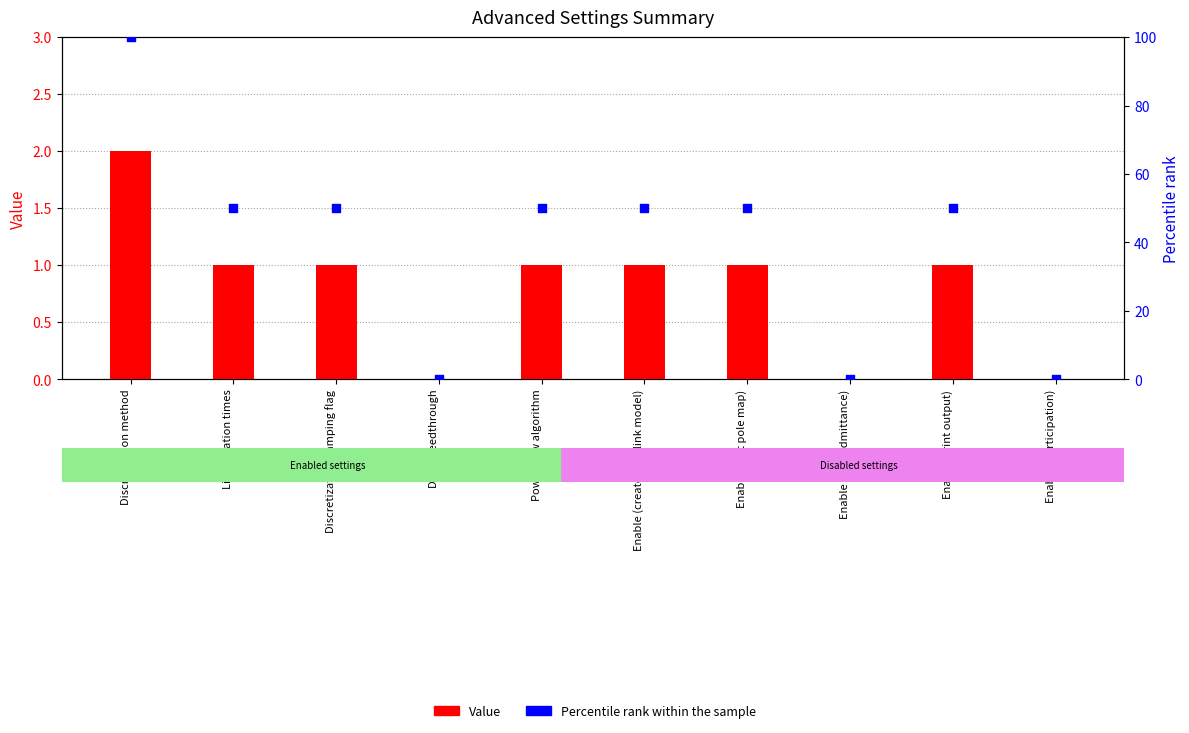

Is the value of Value at Discretization method greater than the value of Percentile rank within the sample at Enable (participation)?

Yes